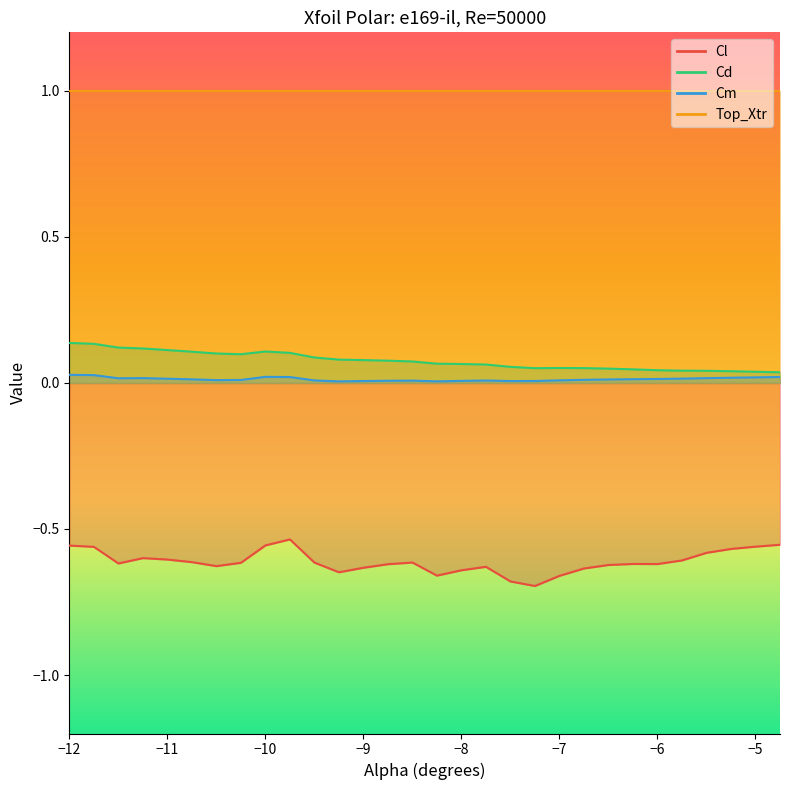

Is the value of Cm at -5.0 greater than the value of Cd at -11.0?

No